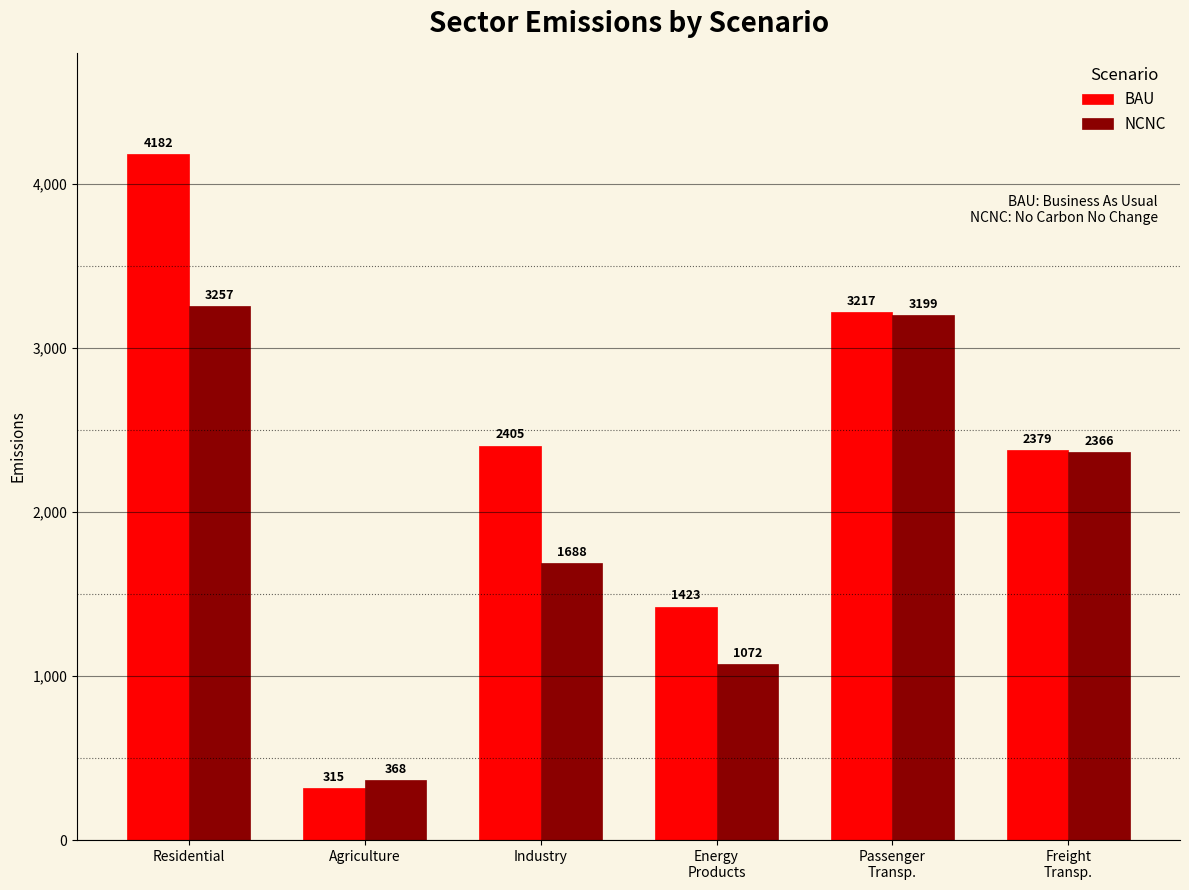

How many bars are there in total?

12